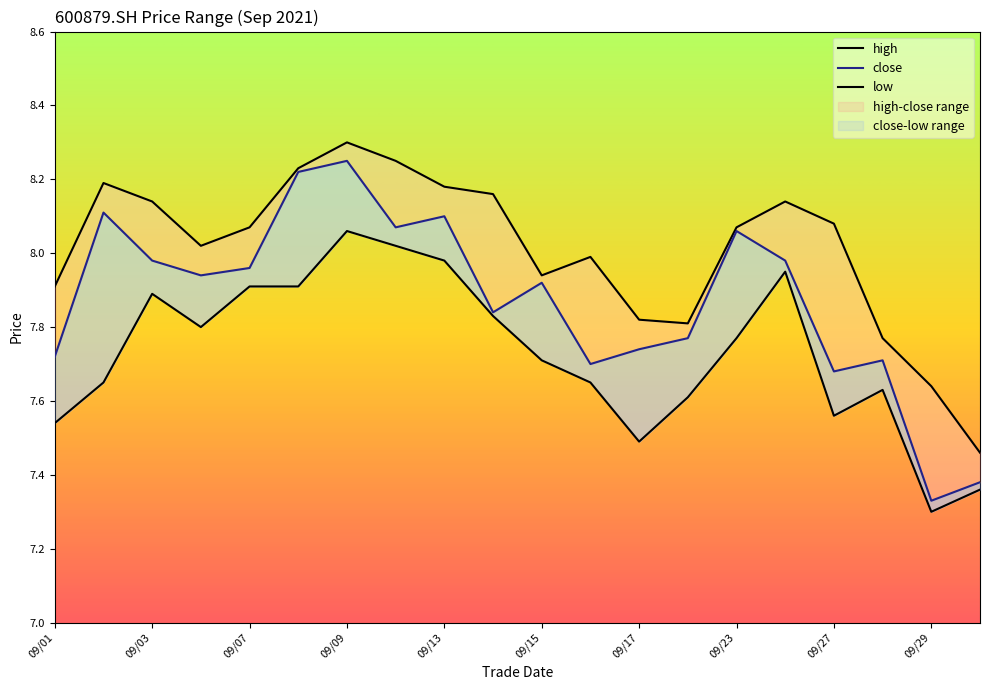

True or false: high has a value of 12.0 at 09/29.

False